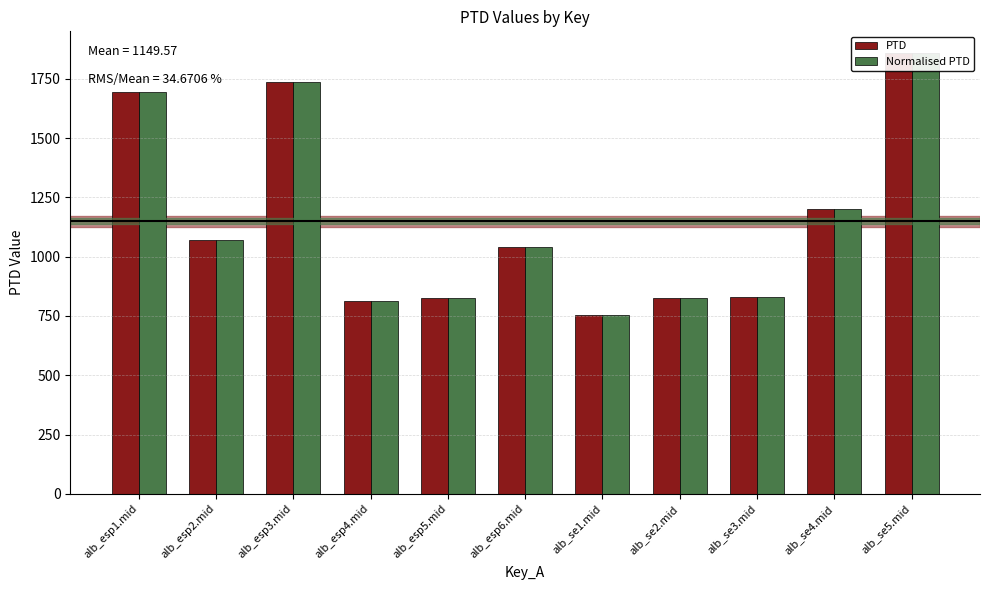

The value of PTD at alb_se1.mid is 1236.2. True or false?

False